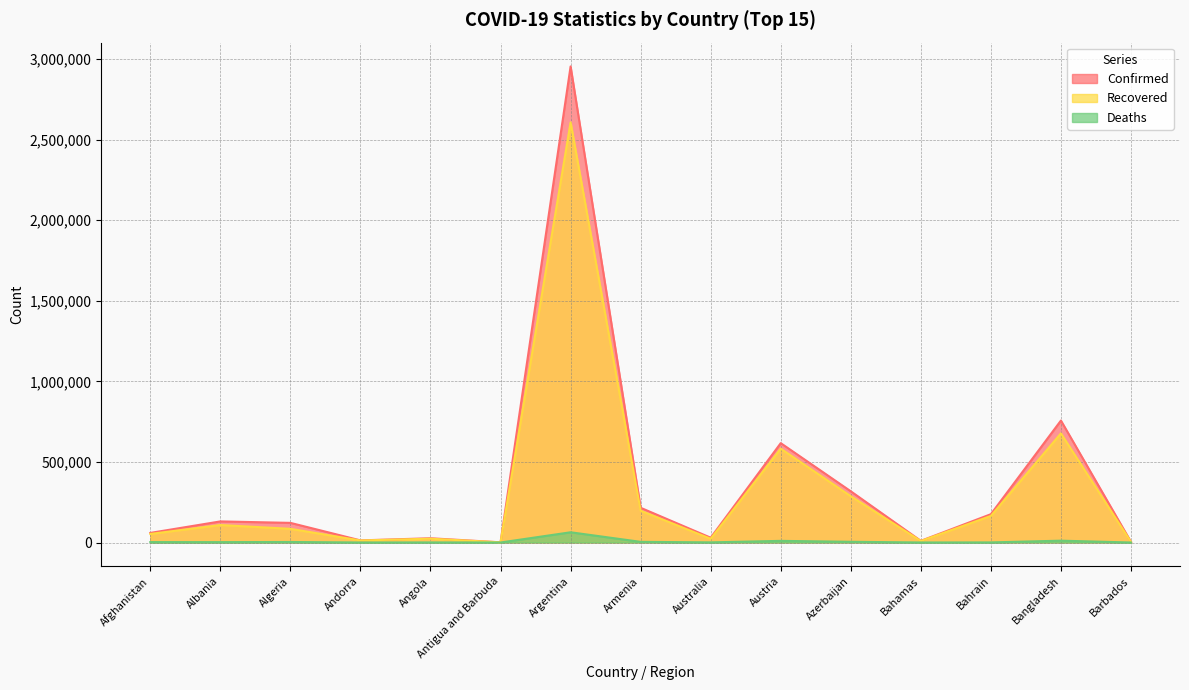

Count the number of data series in this chart.

3